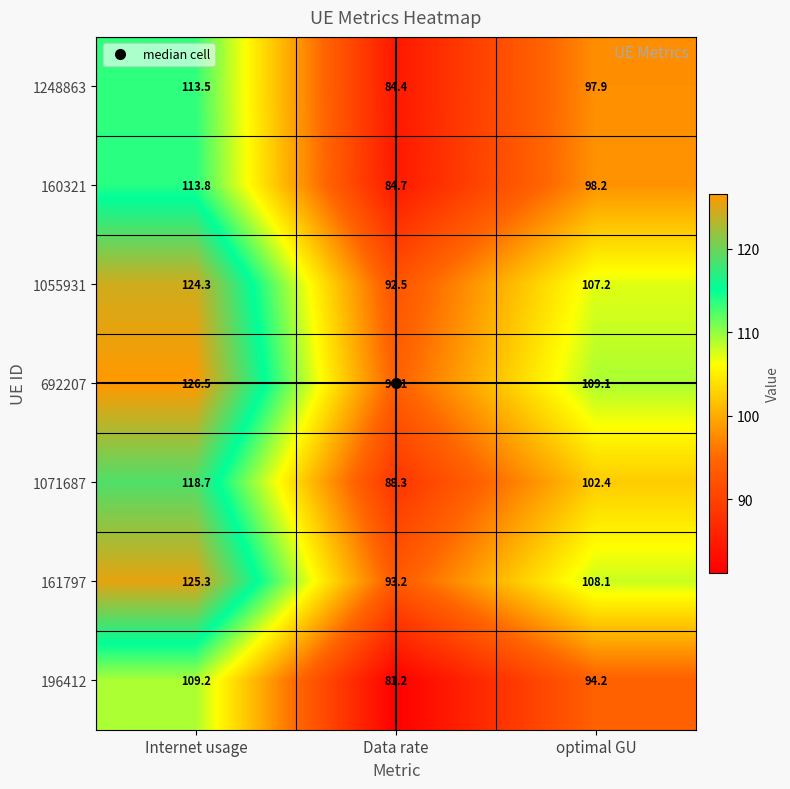

Which series has the widest spread of values?

692207